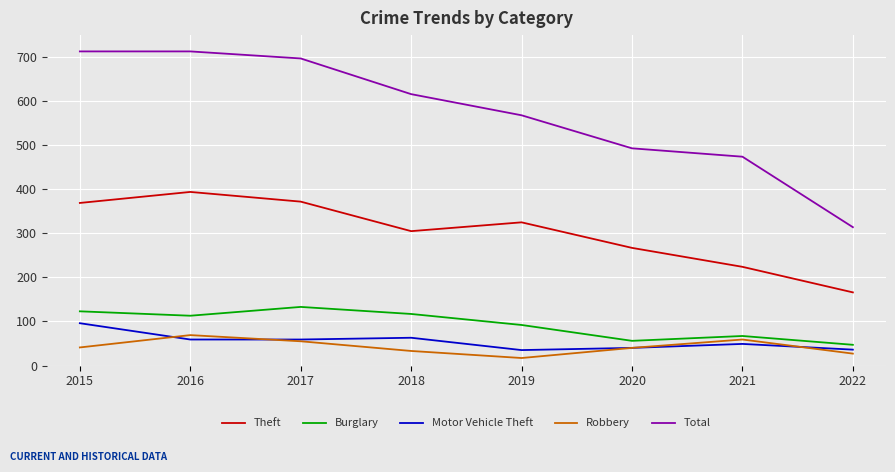

What is the highest value of the Burglary series?

133